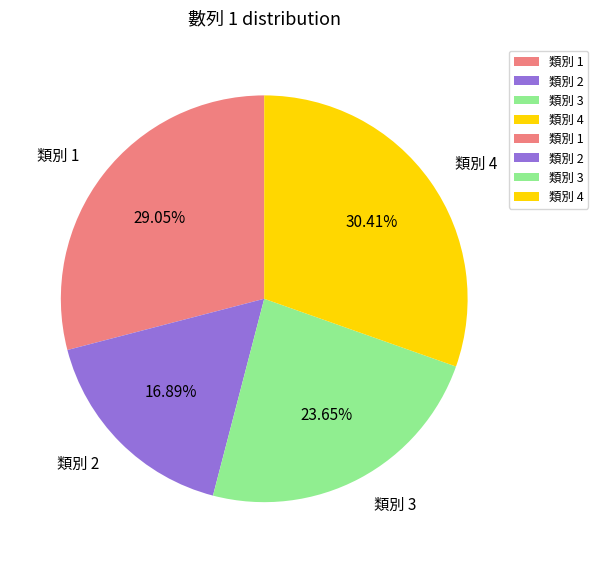

To the nearest percent, what is the difference between the 類別 1 and 類別 2 slice percentages?

12%